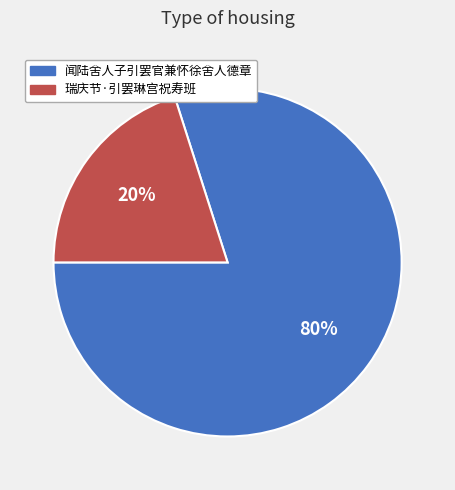

Is 闻陆舍人子引罢官兼怀徐舍人德章 the majority of the pie?

Yes